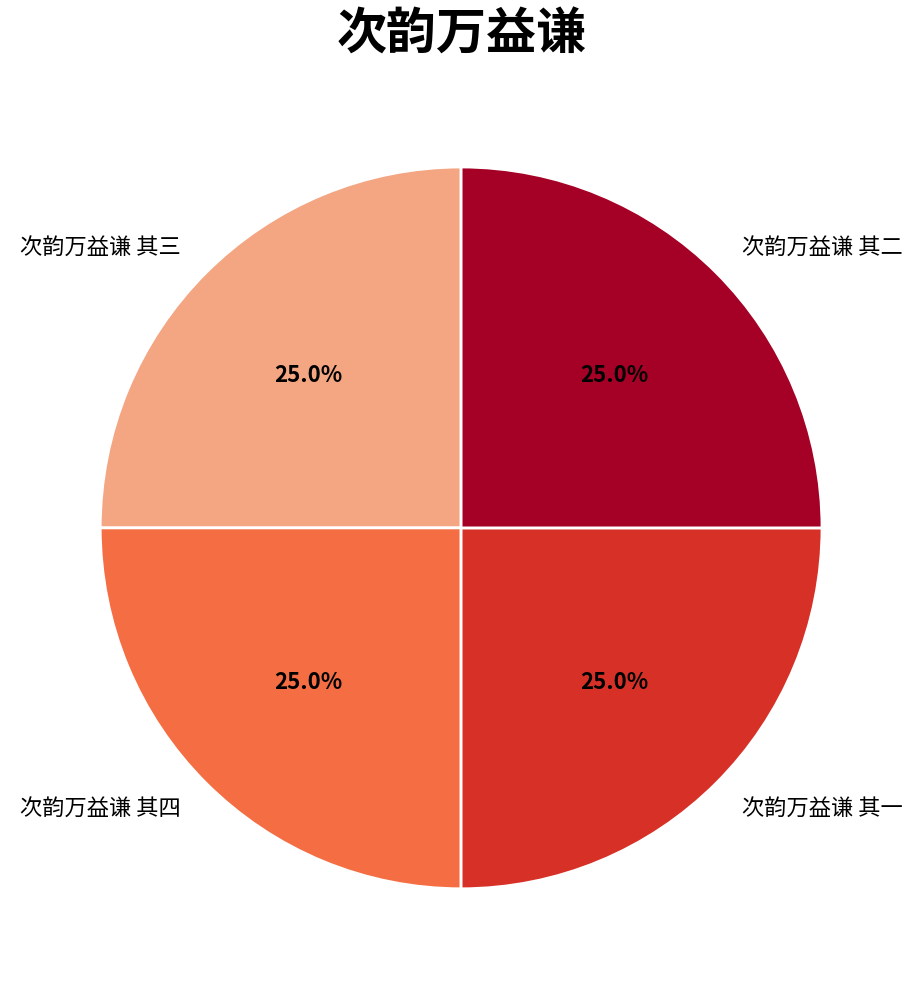

To the nearest percent, what percentage of the pie is 次韵万益谦 其二?

25%